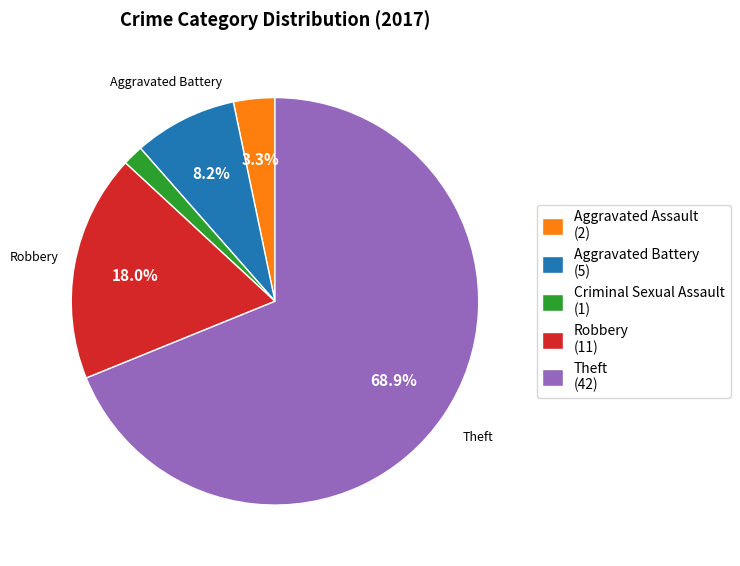

Is the sum of Robbery (11) and Aggravated Battery (5) greater than half?

No